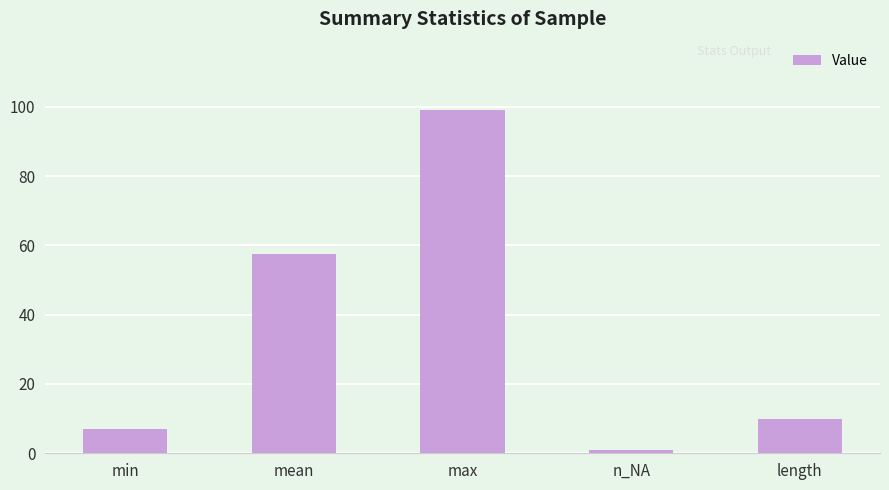

Reading left to right, what are all the values shown in this chart?

min=7.0	mean=57.6	max=99.0	n_NA=1.0	length=10.0